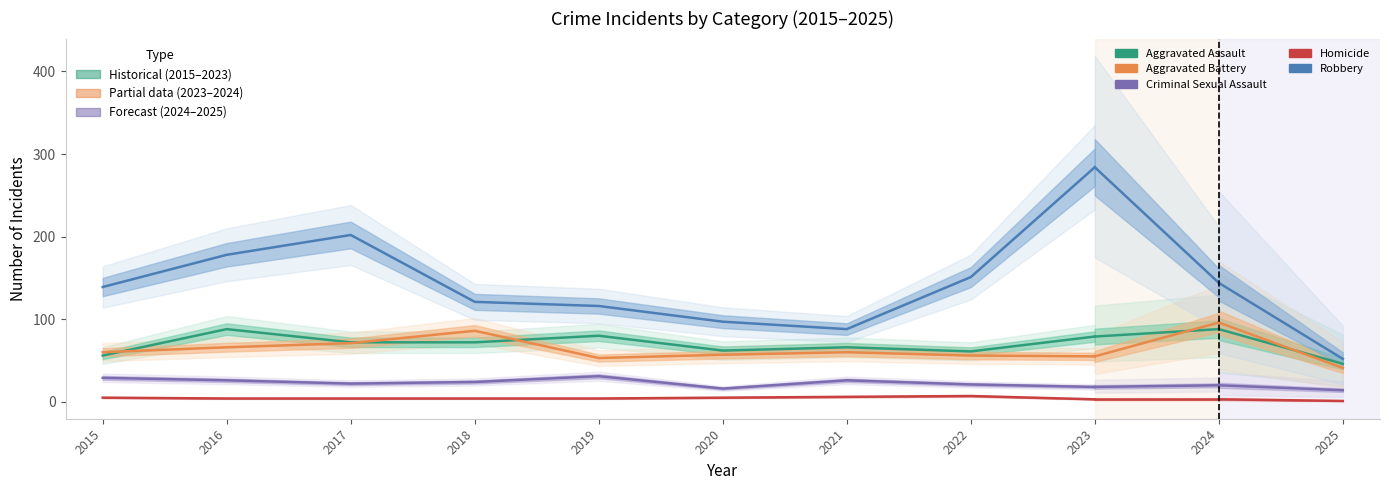

Where is the first local maximum for Aggravated Assault?

2016